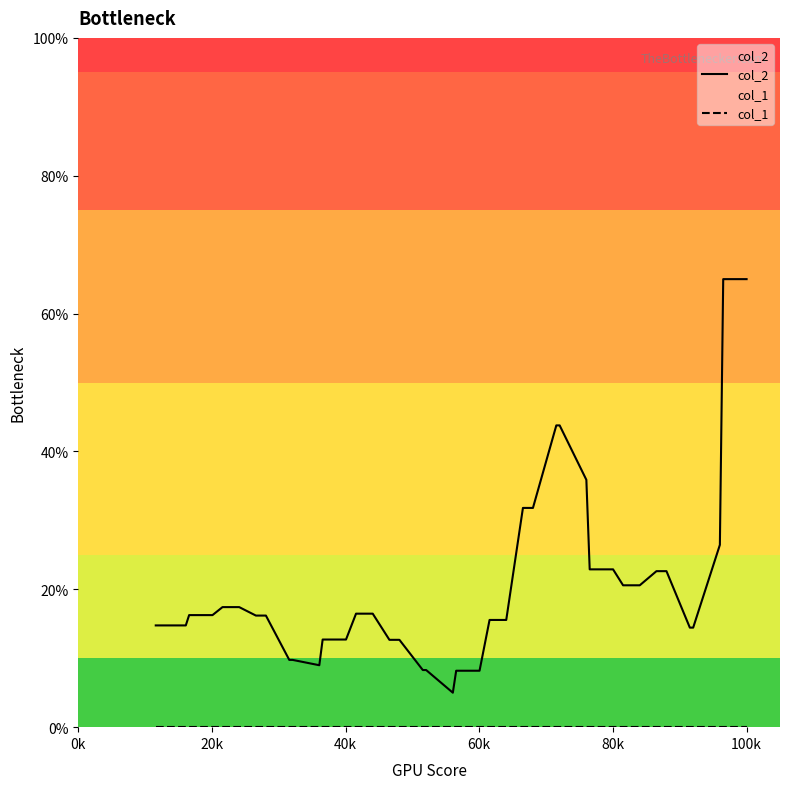

Which series has the largest total across all categories?

col_2